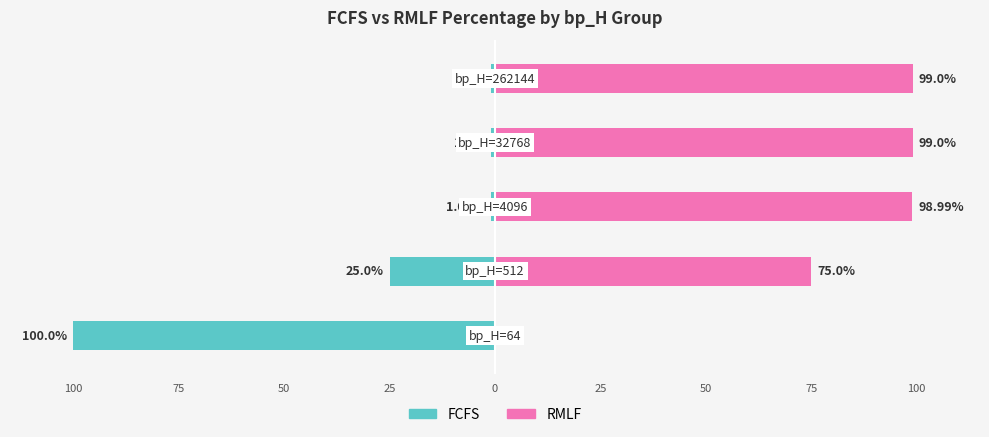

Where is RMLF nearest to the value 49?

75